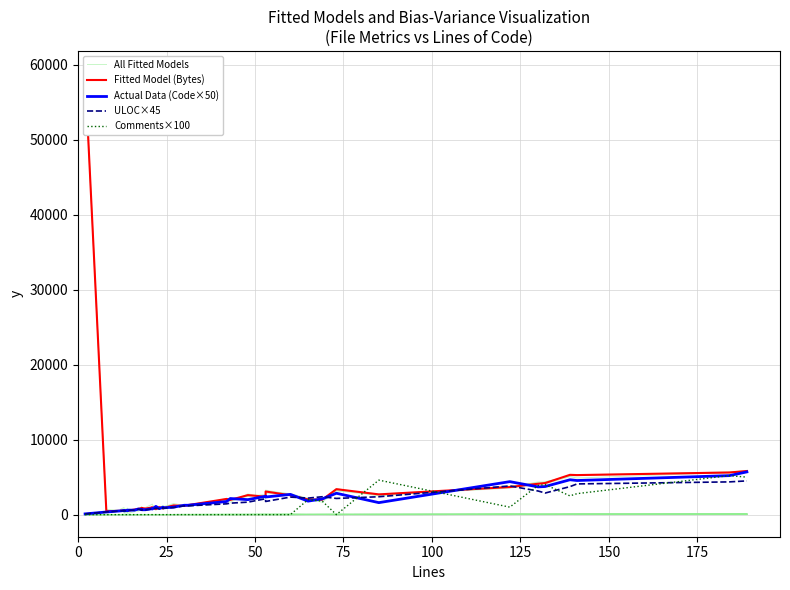

How many values in the Fitted Model (Bytes) series are below 1228?

20